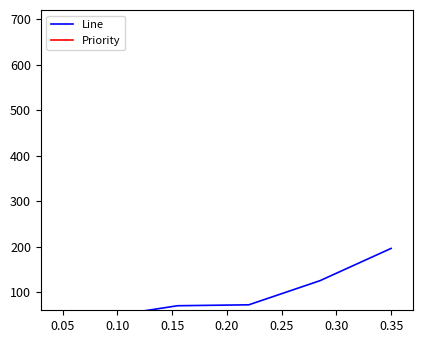

True or false: Priority and Line intersect in this chart.

False